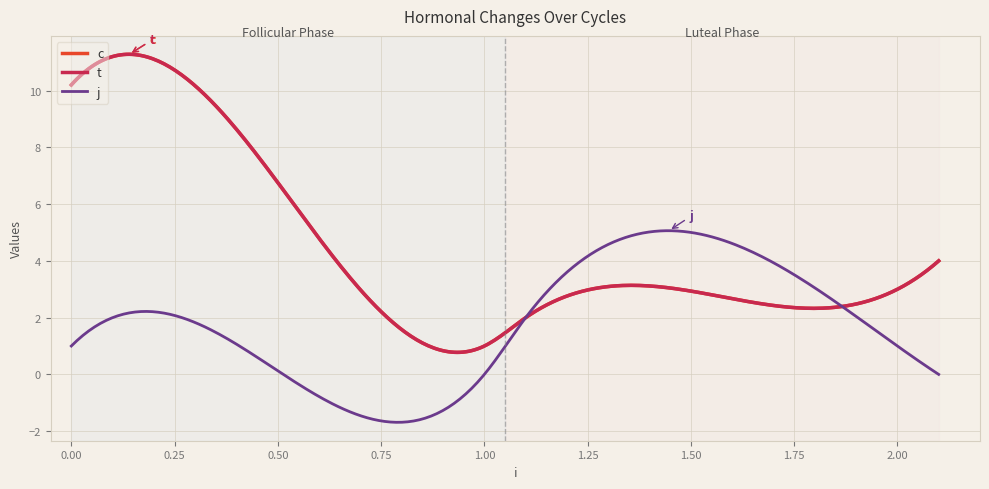

Reading left to right, list all the values displayed in this chart.

c: 10.2	11.2	1.0	2.0	3.0	4.0
t: 10.2	11.2	1.0	2.0	3.0	4.0
j: 1.0	2.0	0.0	2.0	1.0	0.0